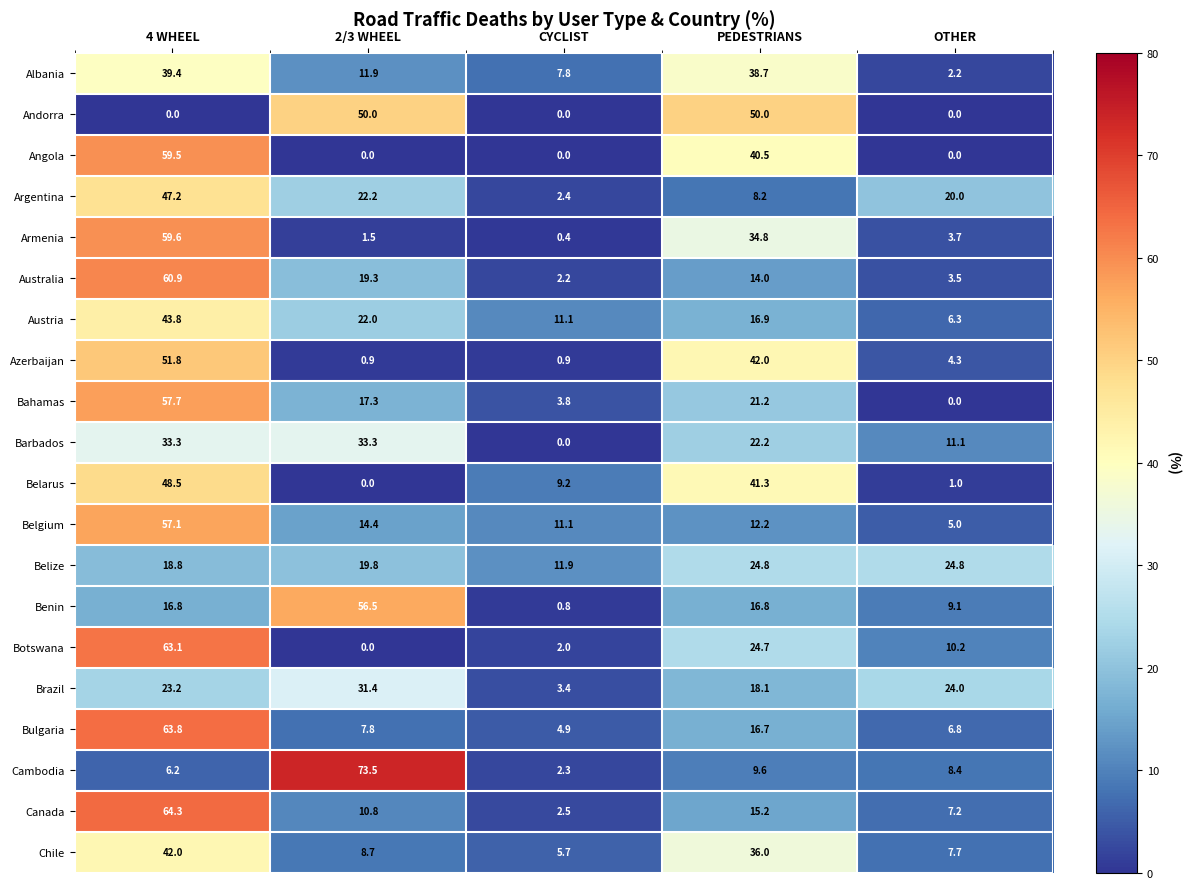

What is the maximum value shown in the chart?

73.5